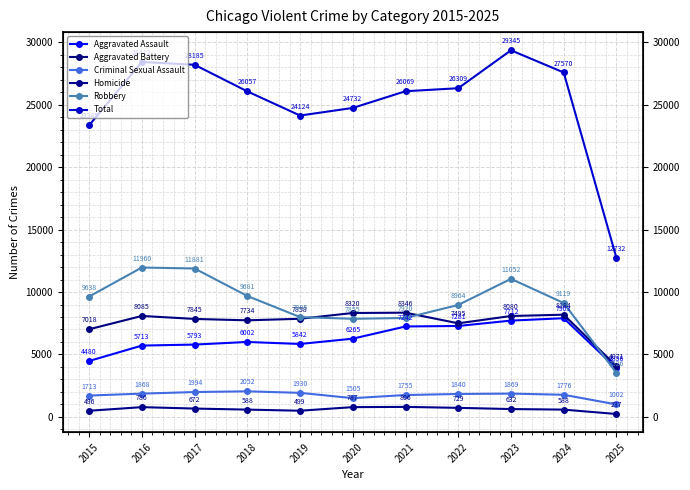

Which series has the largest total across all categories?

Total